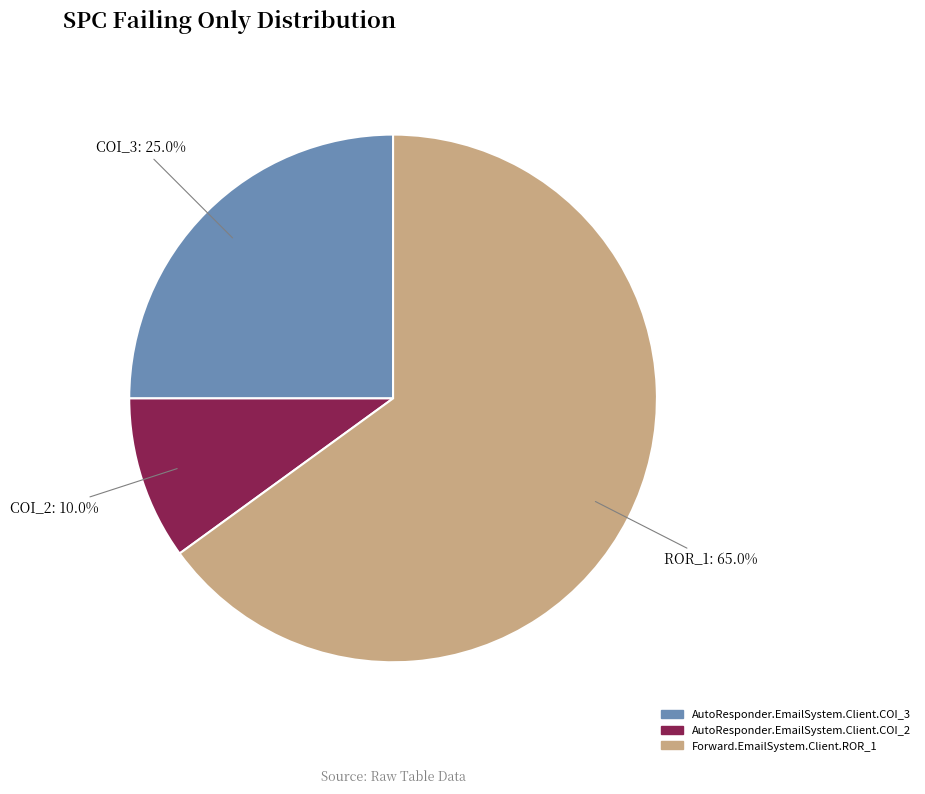

True or false: AutoResponder.EmailSystem.Client.COI_2 accounts for 10% of the total.

True